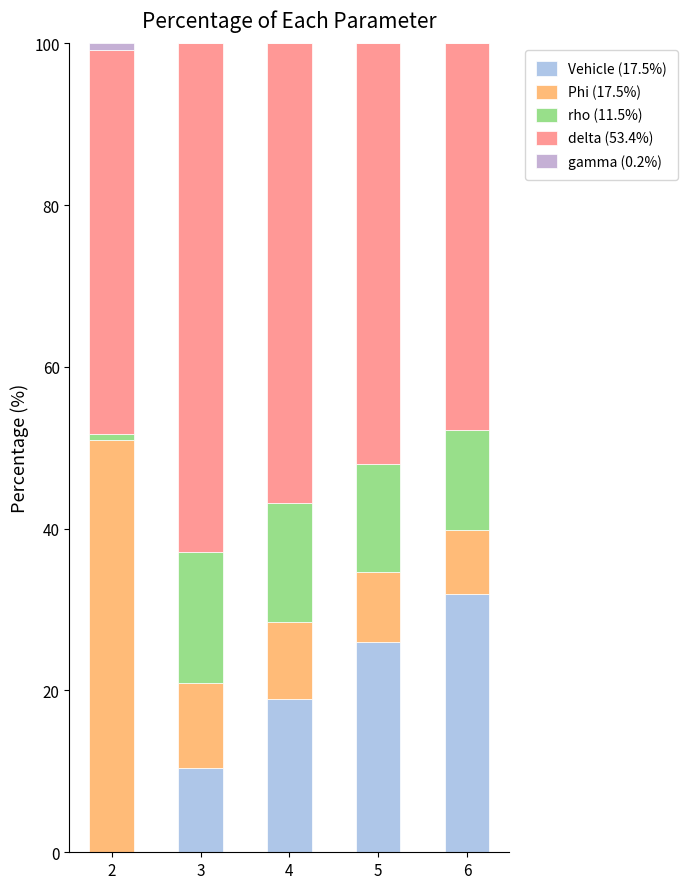

Does the chart contain stacked bars?

Yes